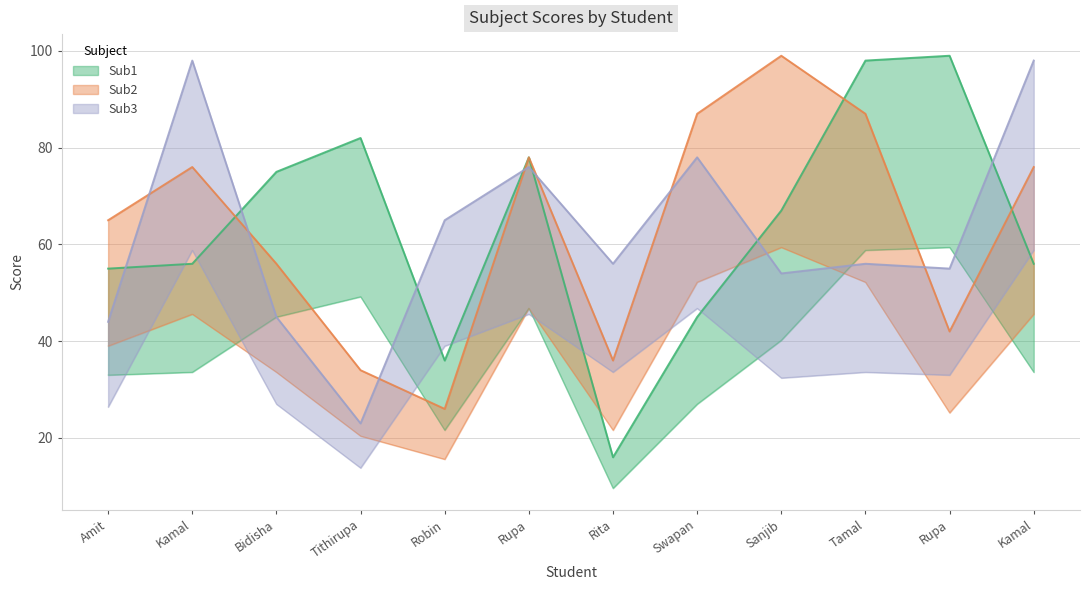

What is the difference between the maximum and minimum values in the Sub1 series?

83